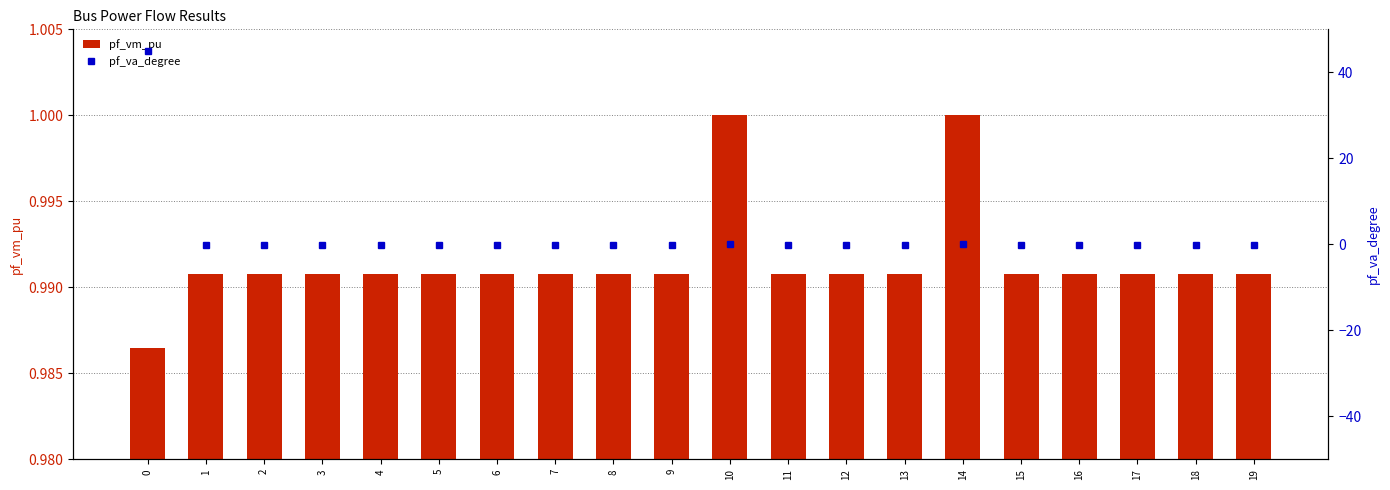

The pf_vm_pu series shows 1.0 at 3. True or false?

True